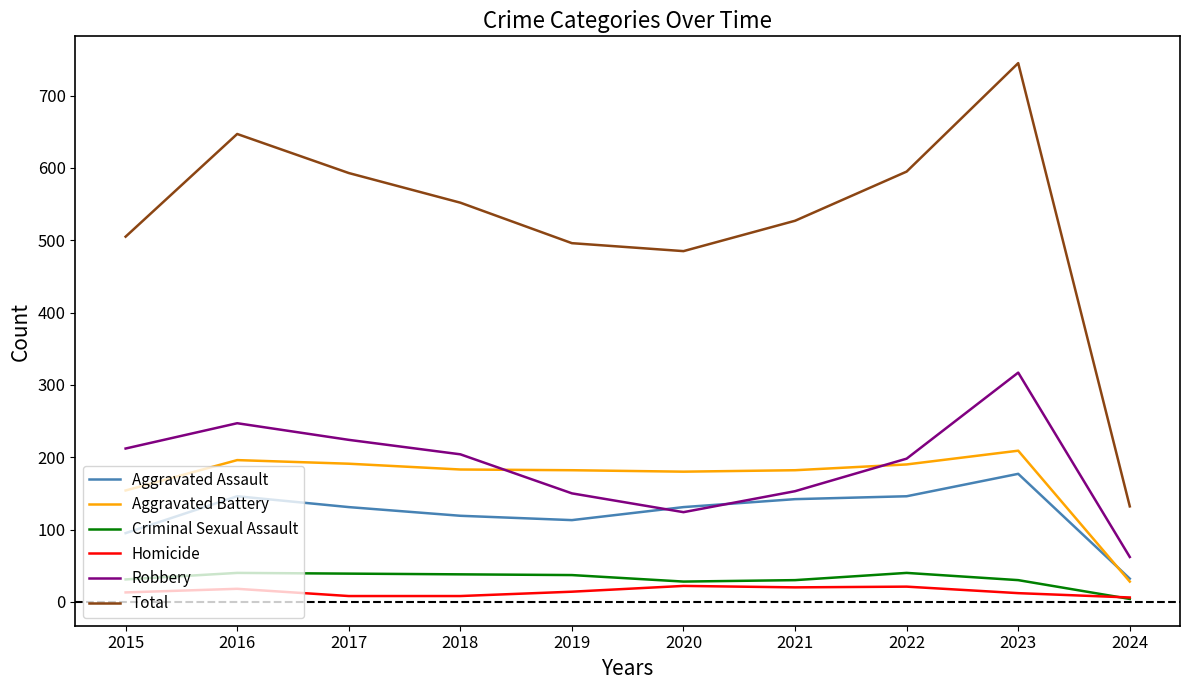

True or false: Aggravated Assault has a value of 173 at 2018.

False